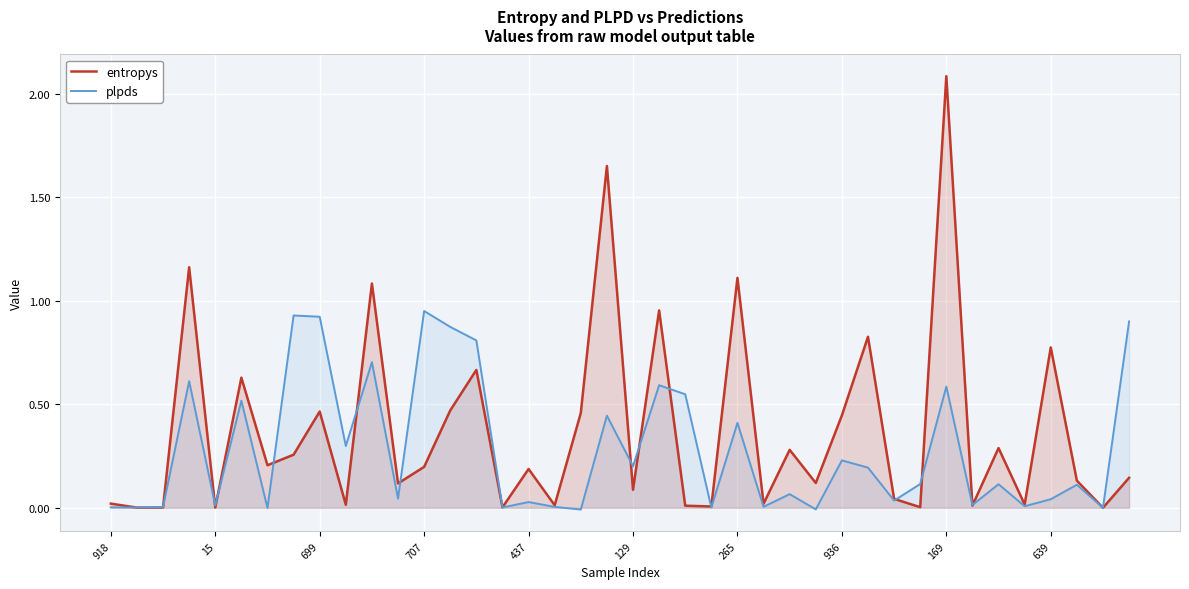

Which series has the largest range (max minus min)?

entropys